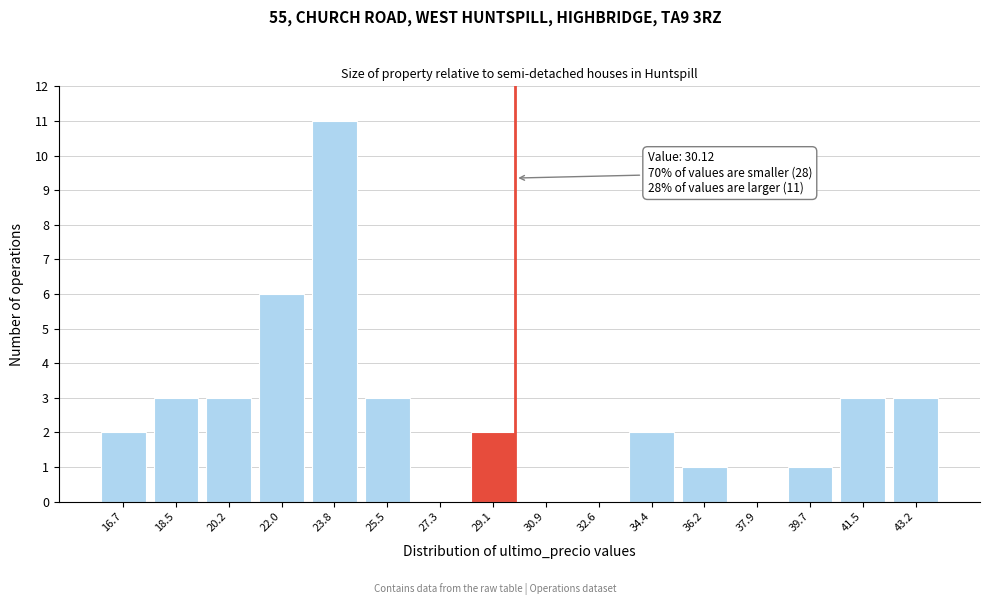

Reading right to left, extract all data points from this chart.

43.2=3	41.5=3	39.7=1	37.9=0	36.2=1	34.4=2	32.6=0	30.9=0	29.1=2	27.3=0	25.5=3	23.8=11	22.0=6	20.2=3	18.5=3	16.7=2